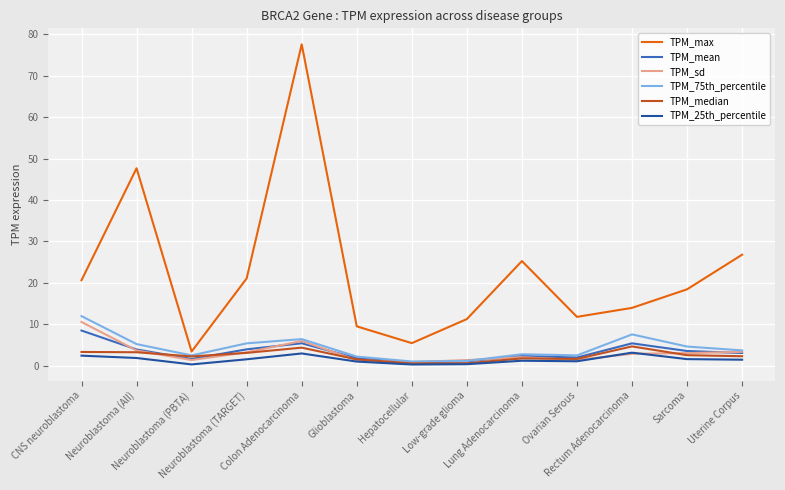

True or false: TPM_max and TPM_sd cross at least once.

False